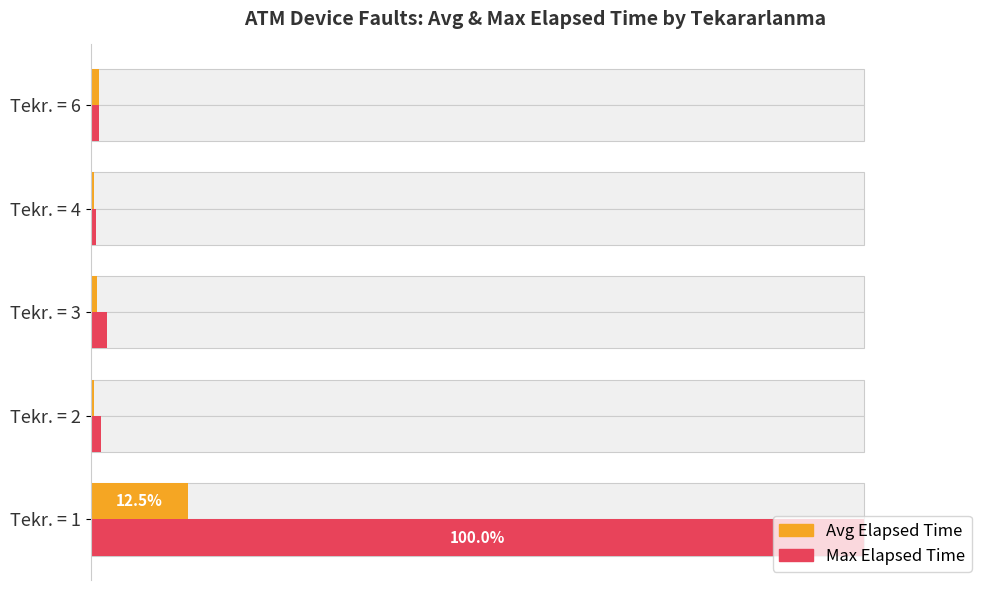

How many series are shown in this chart?

2